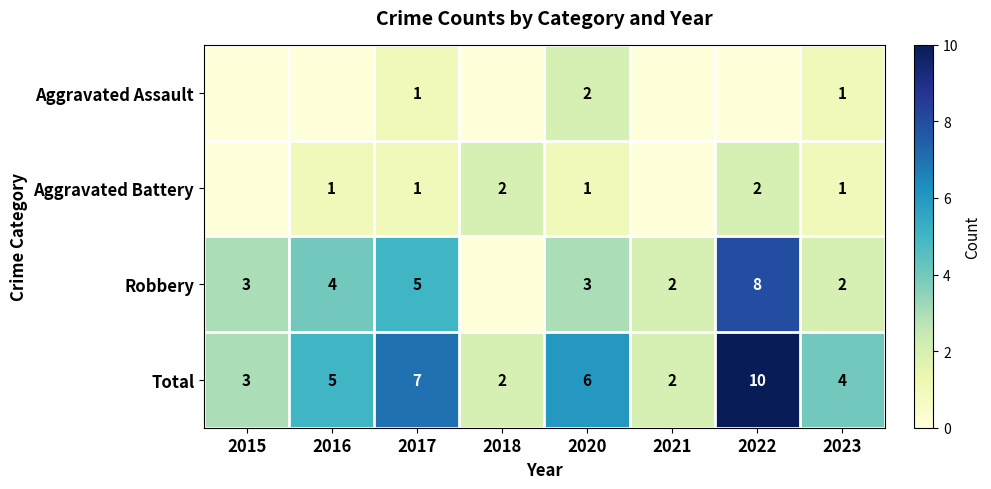

At which label is Total closest to 6?

2020